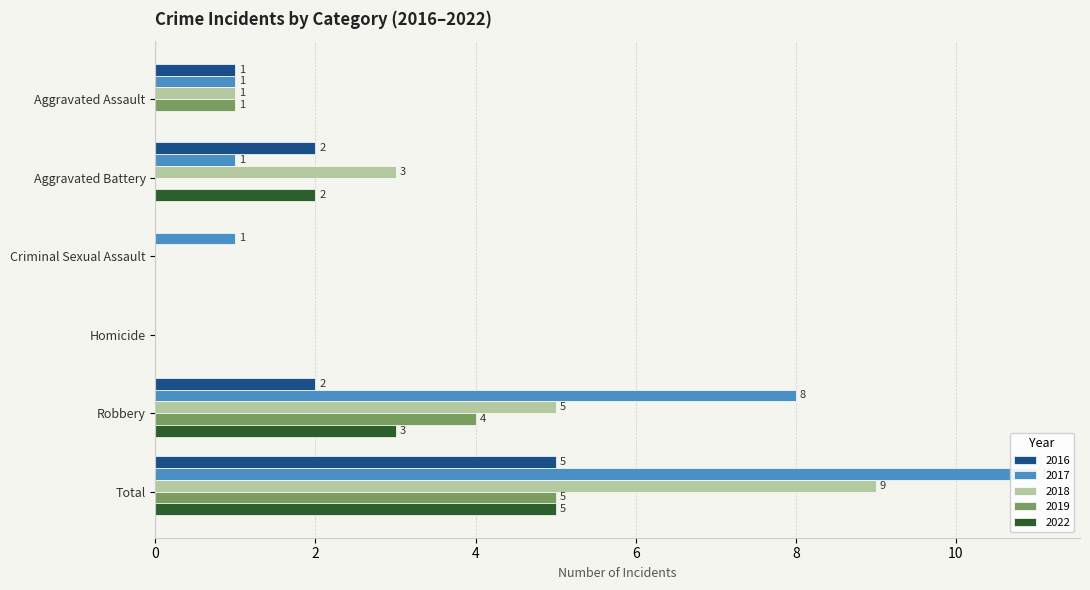

How many categories are shown in the chart?

6